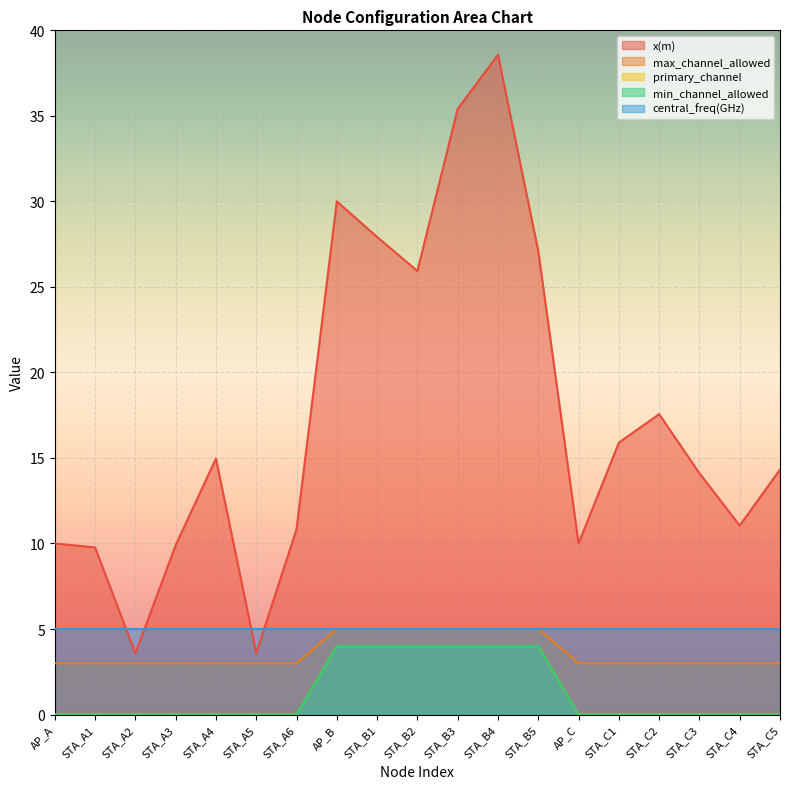

Which series changed the most between STA_B5 and STA_C1?

x(m)